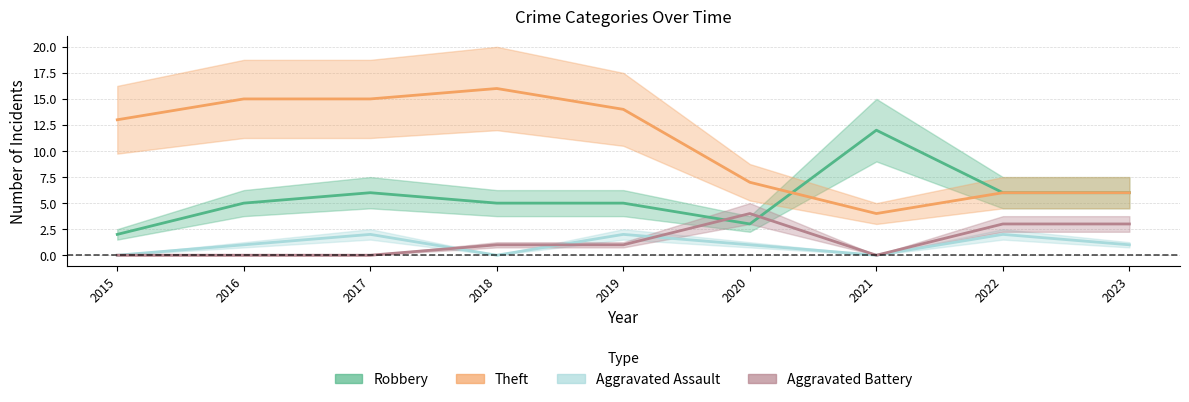

Where is Aggravated Assault nearest to the value 1?

2016